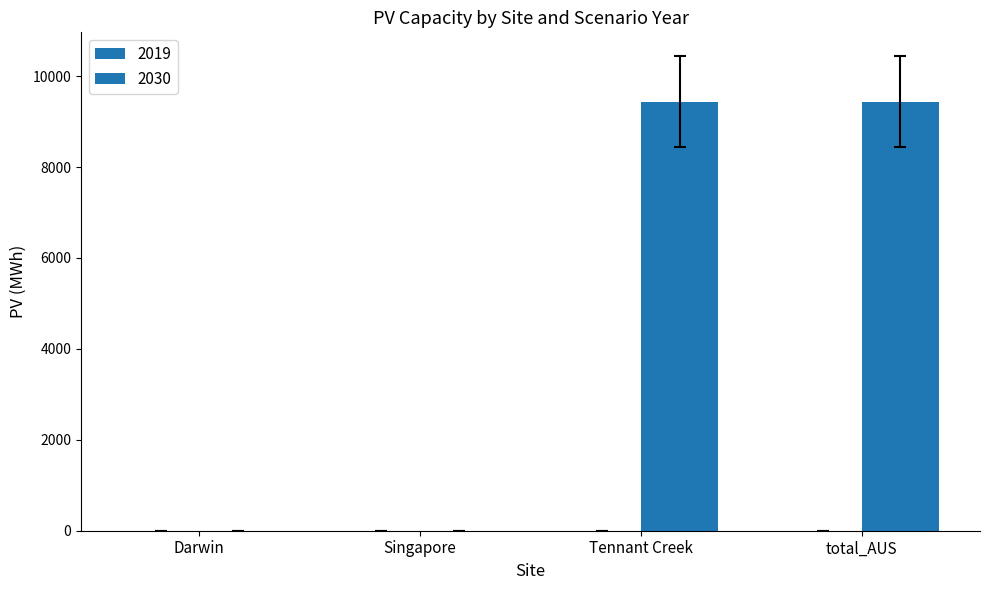

Are the bars horizontal?

No